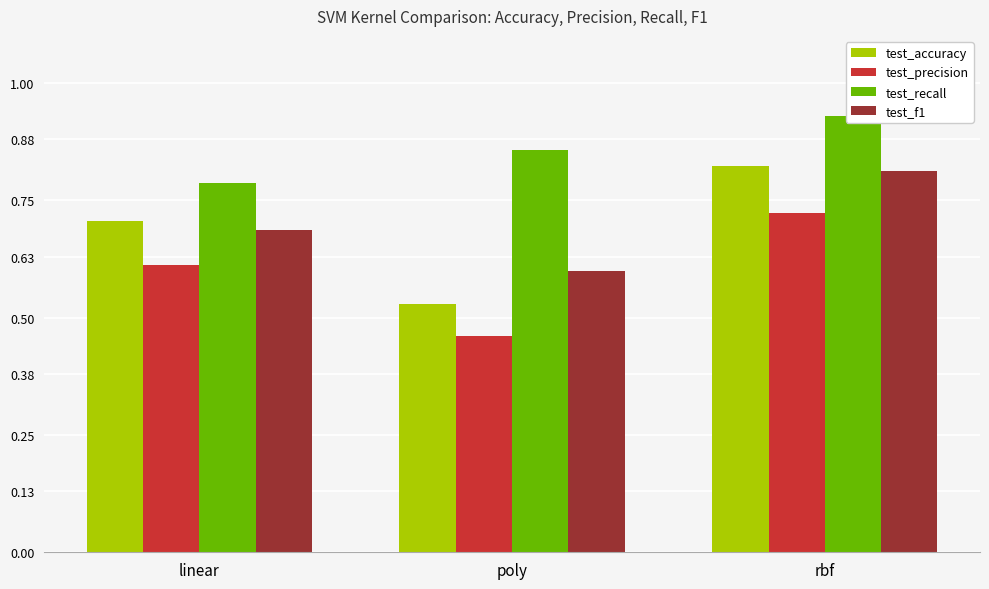

Between poly and rbf, which series saw the biggest shift?

test_accuracy